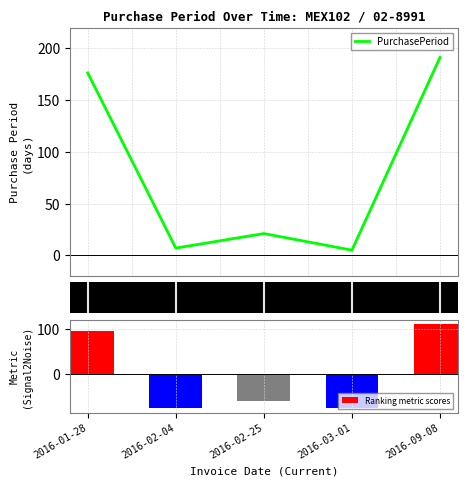

Reading right to left, transcribe all the data shown in this chart.

PurchasePeriod: 2016-09-08=191	2016-03-01=5	2016-02-25=21	2016-02-04=7	2016-01-28=176
Ranking metric scores: 2016-09-08=111	2016-03-01=-75	2016-02-25=-59	2016-02-04=-73	2016-01-28=96